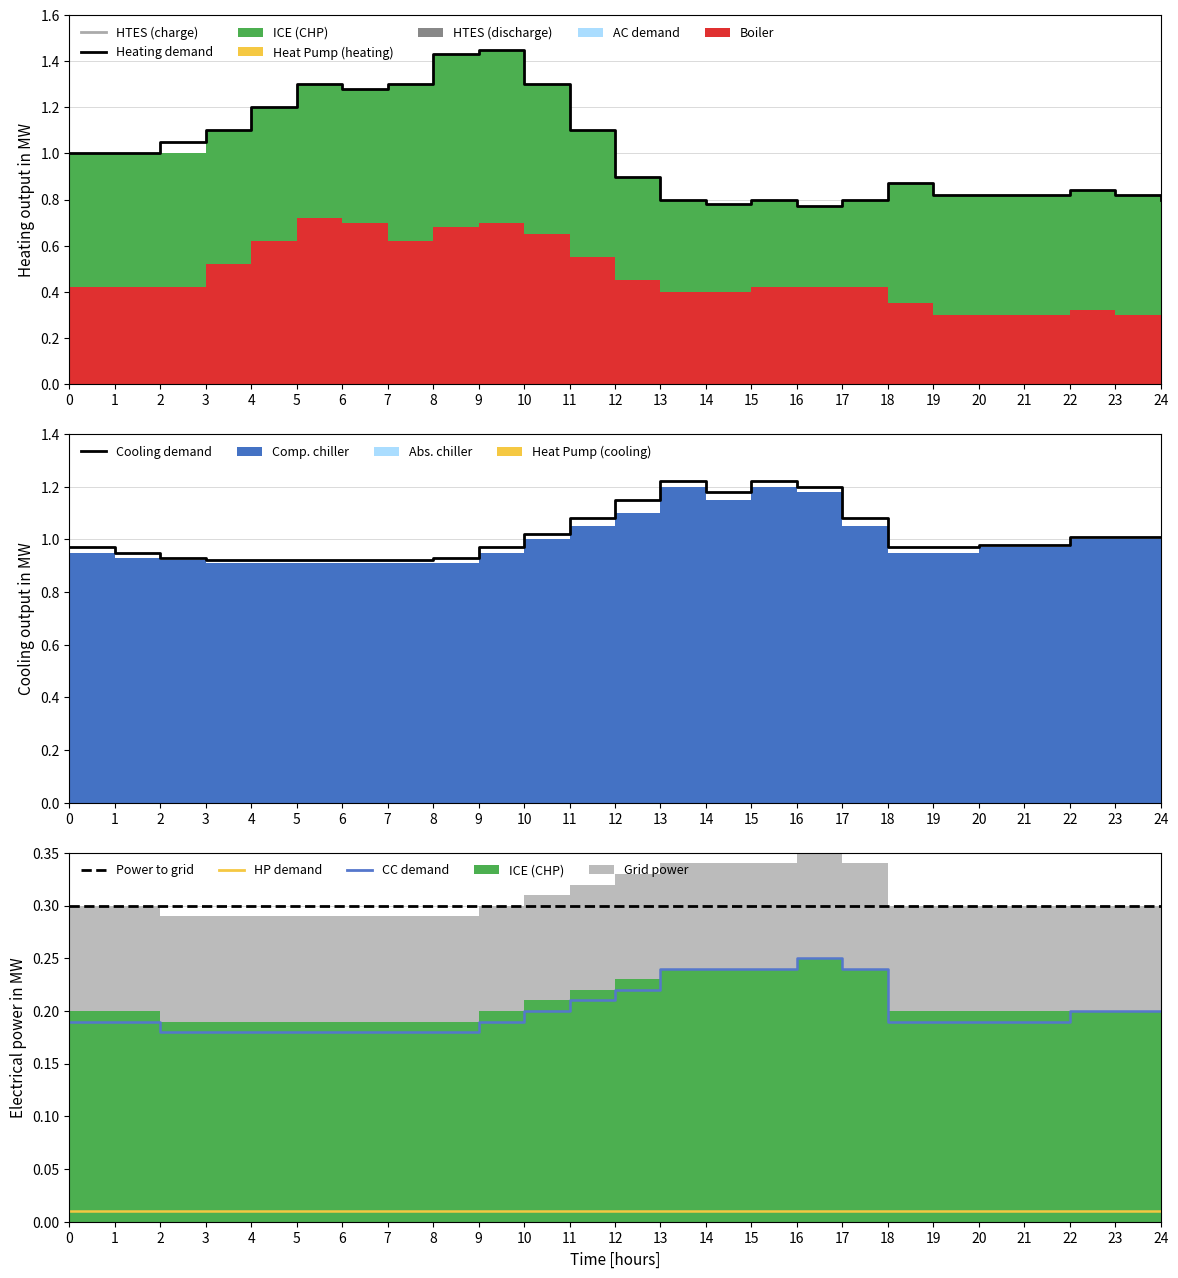

What is the value of the Power to grid point at the 11th from the left?

0.3